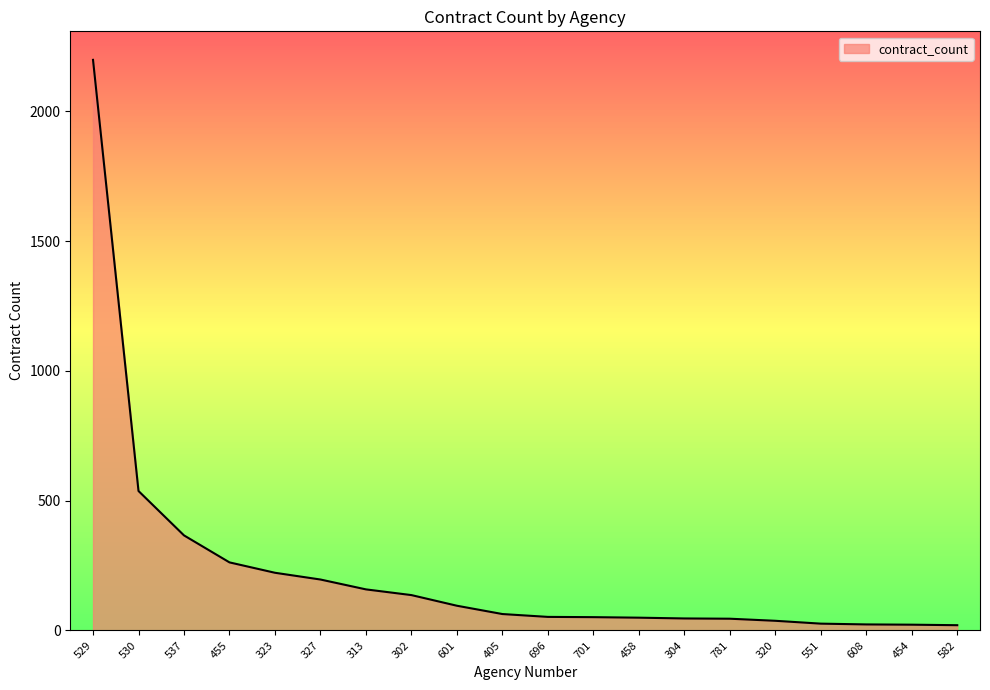

Does the chart have visible grid lines?

No